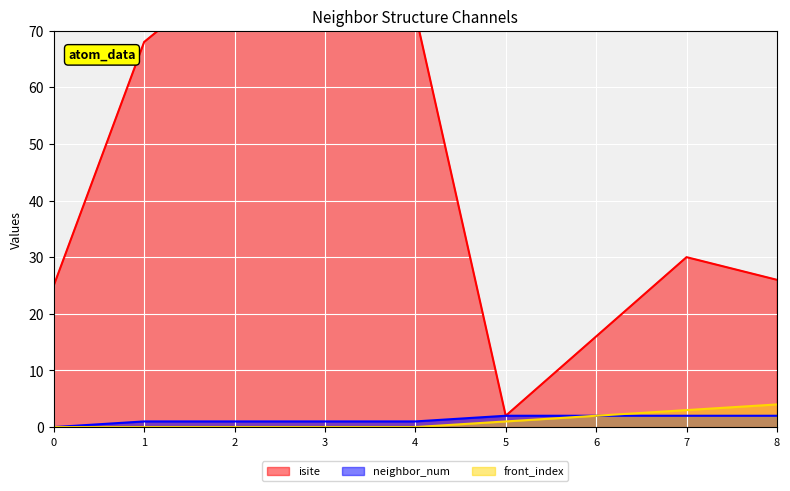

The isite series shows 34 at 0. True or false?

False